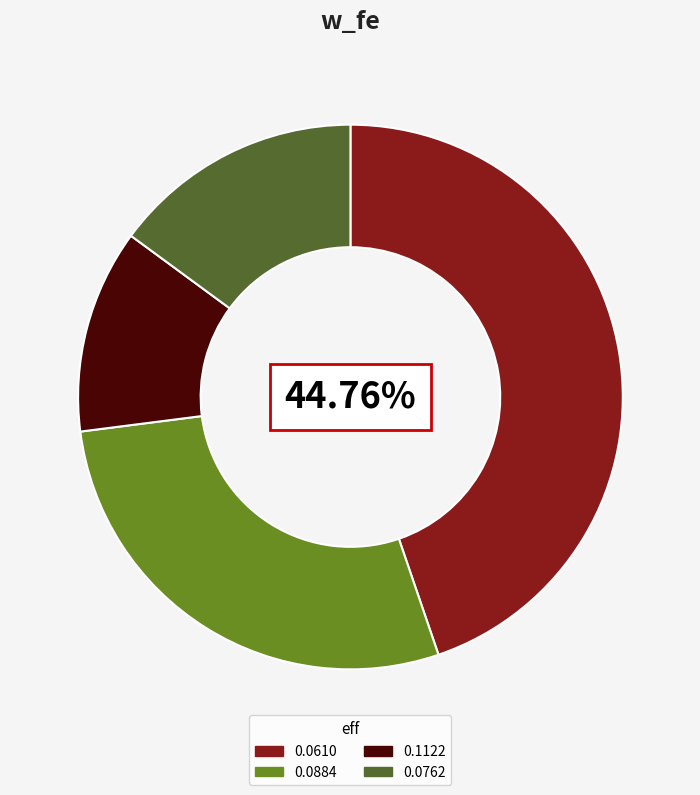

Between 0.1122 and 0.0884, which is larger?

0.0884